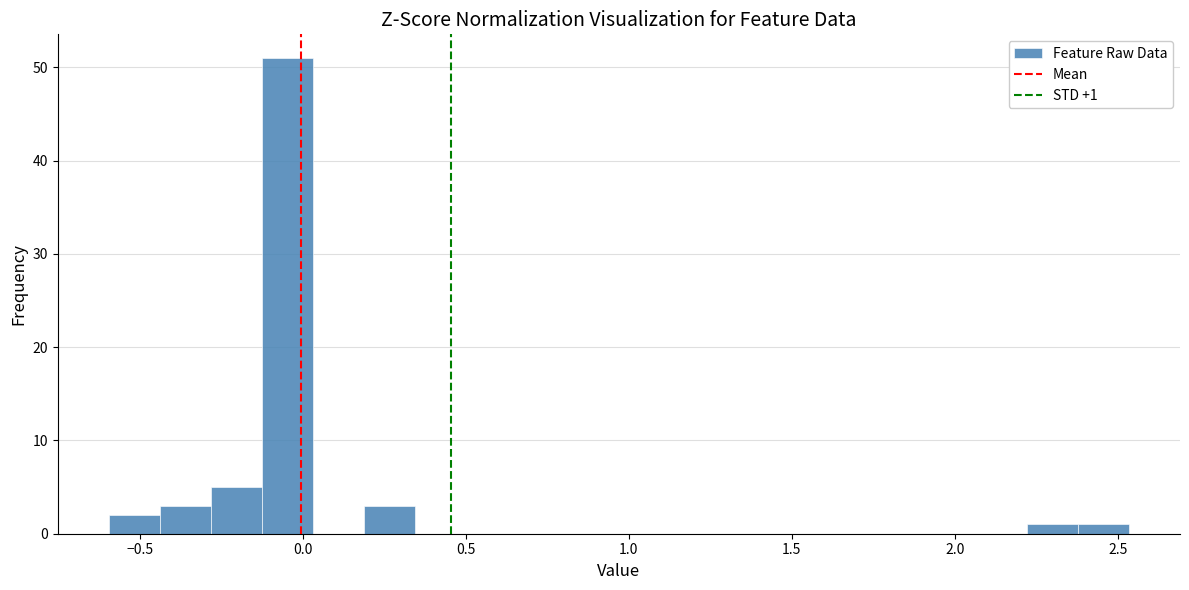

Read against the x-axis, roughly where is the centre of the tallest bar?

-0.05